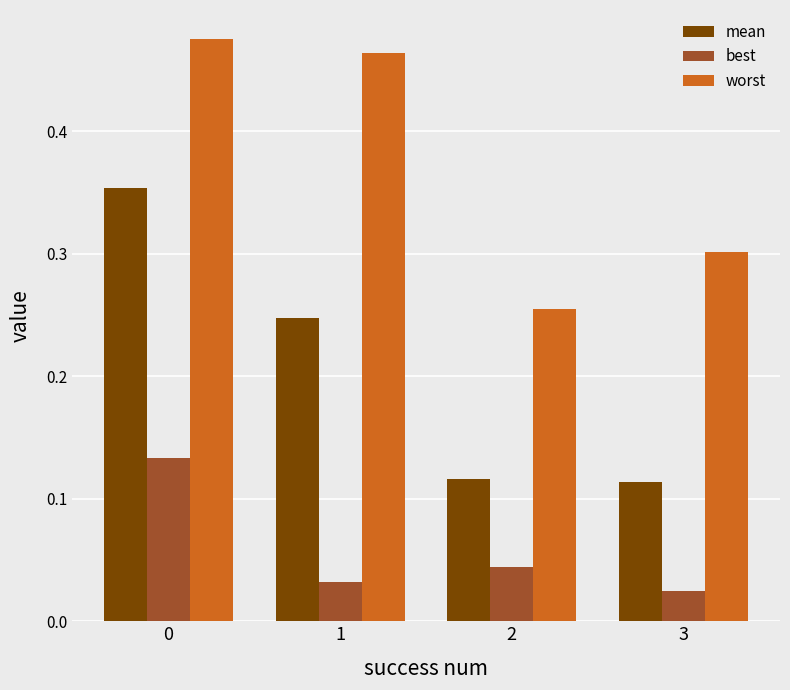

Which series has the largest total across all categories?

worst